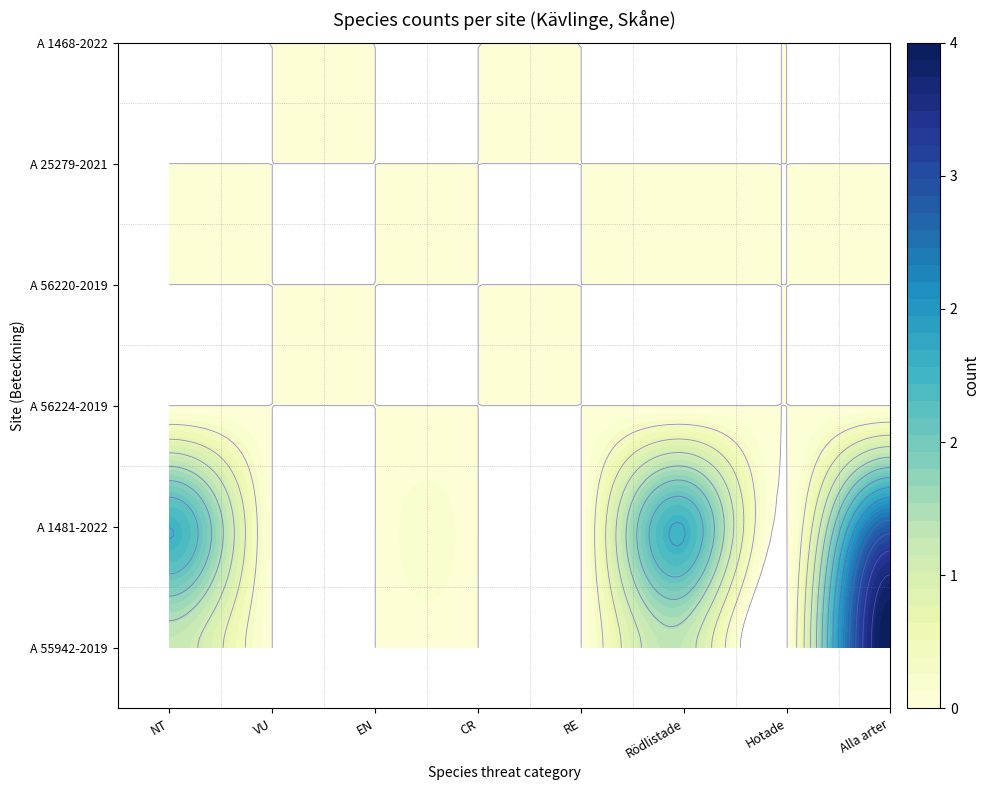

Reading right to left, extract all data points from this chart.

A 55942-2019: 4	0	1	0	0	0	0	1
A 1481-2022: 3	0	2	0	0	0	0	2
A 56224-2019: 0	0	0	0	0	0	0	0
A 56220-2019: 0	0	0	0	0	0	0	0
A 25279-2021: 0	0	0	0	0	0	0	0
A 1468-2022: 0	0	0	0	0	0	0	0